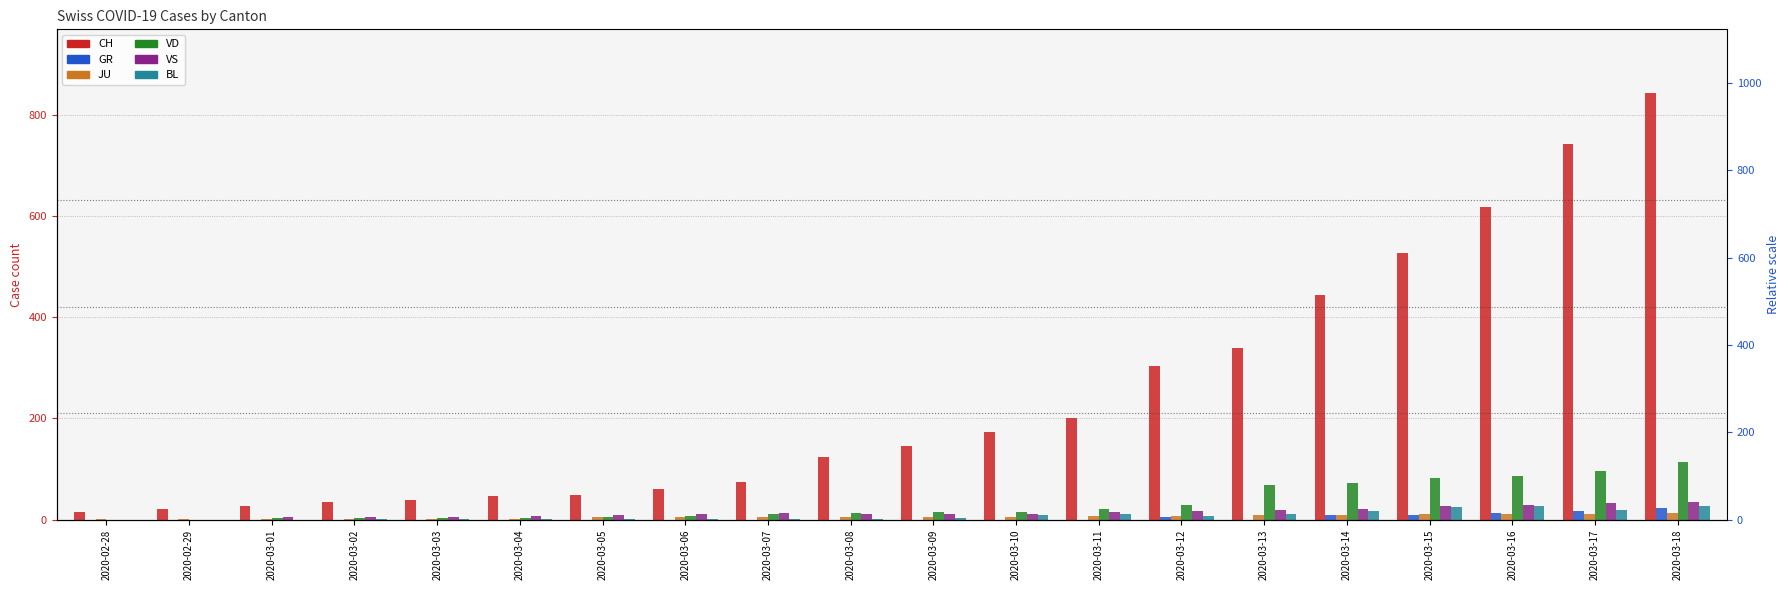

How many series are shown in this chart?

6